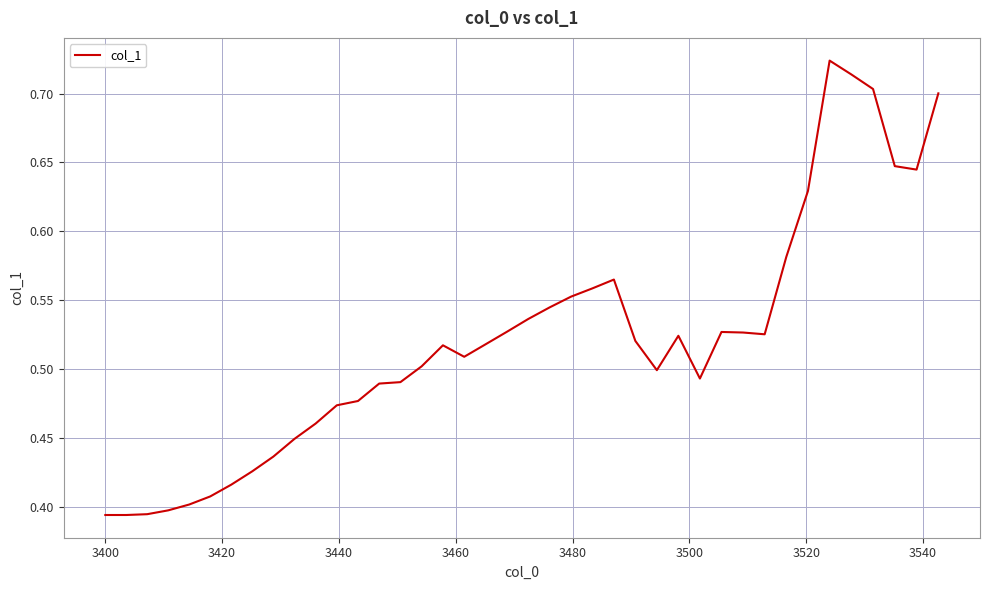

What is the difference between the maximum and minimum values?

0.3